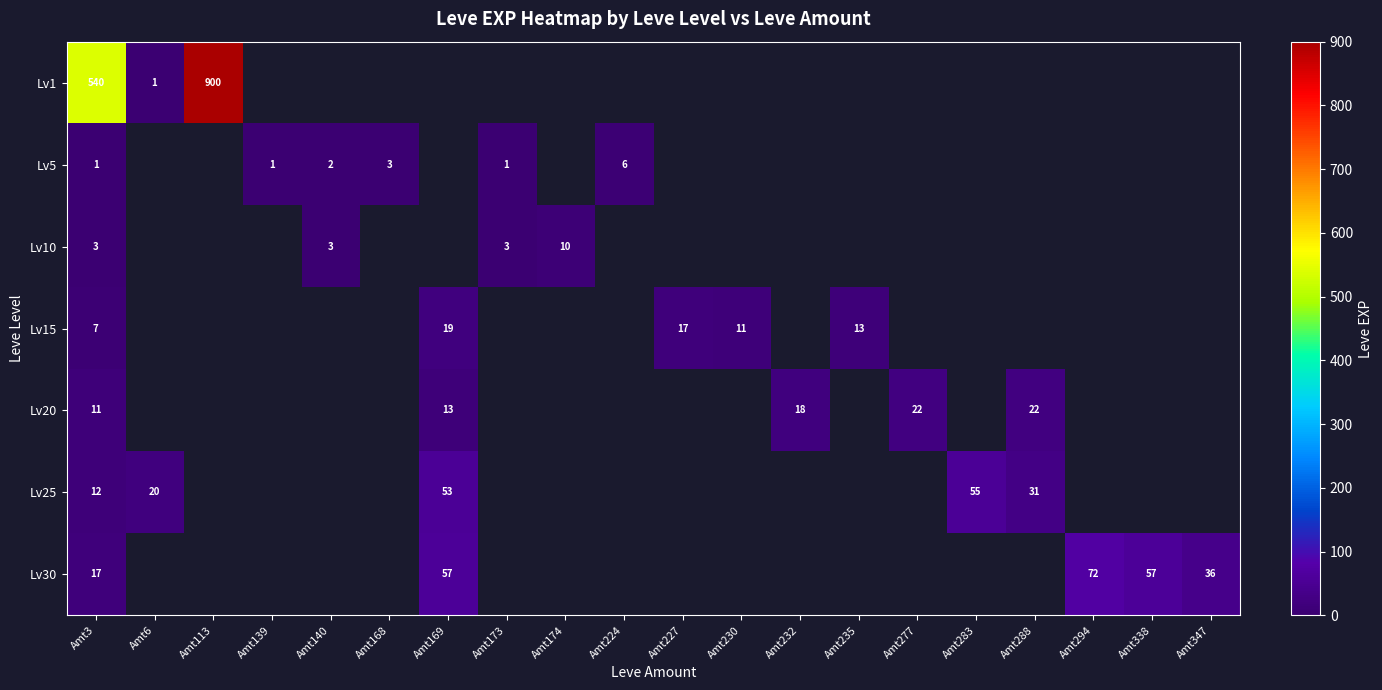

The value of Lv5 at Amt173 is 1. True or false?

True